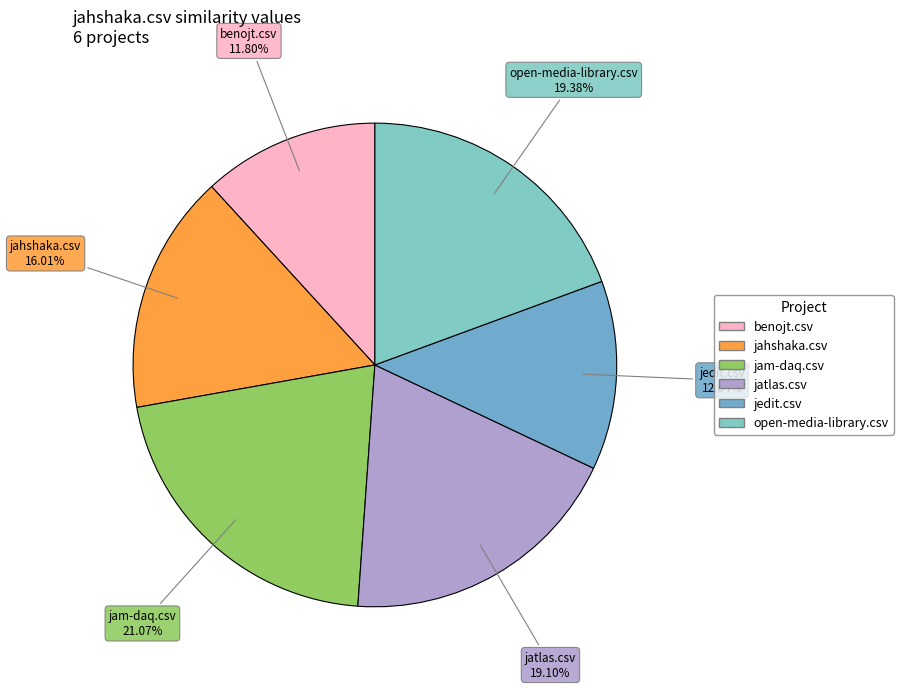

Count the number of slices in the pie.

6